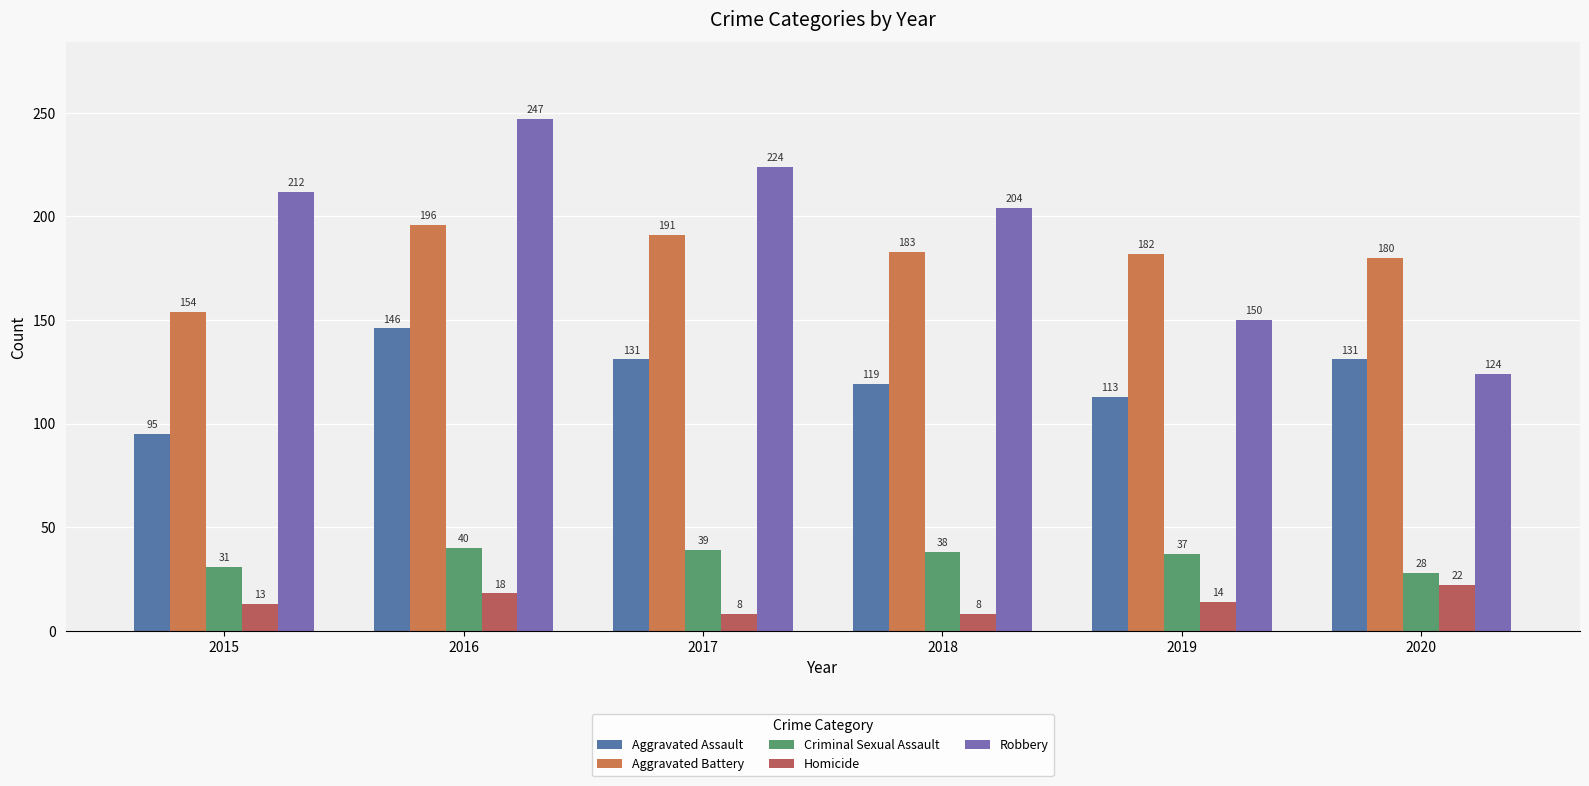

What is the total value across all series at 2018?

552